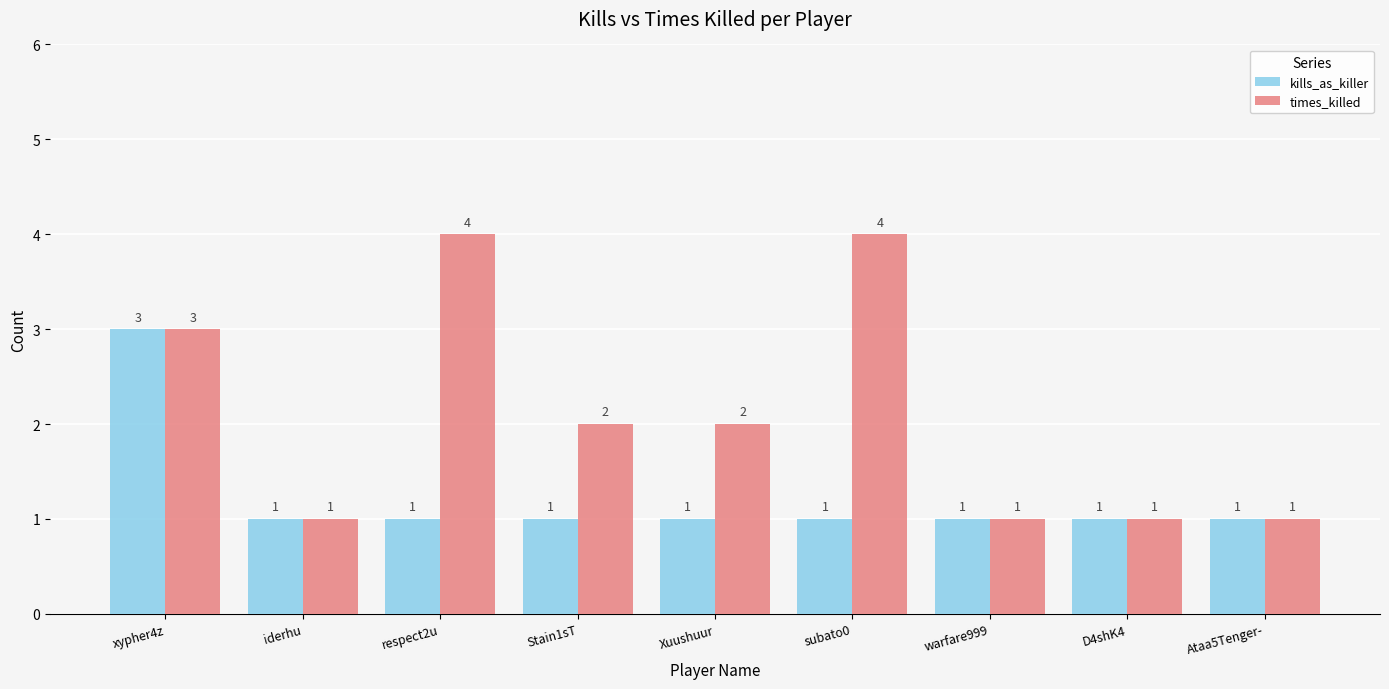

Which series has the widest spread of values?

times_killed